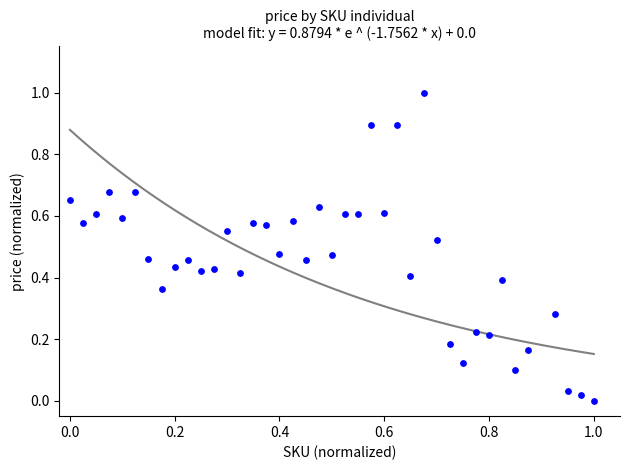

What is the range of X values (max minus min)?

1.0